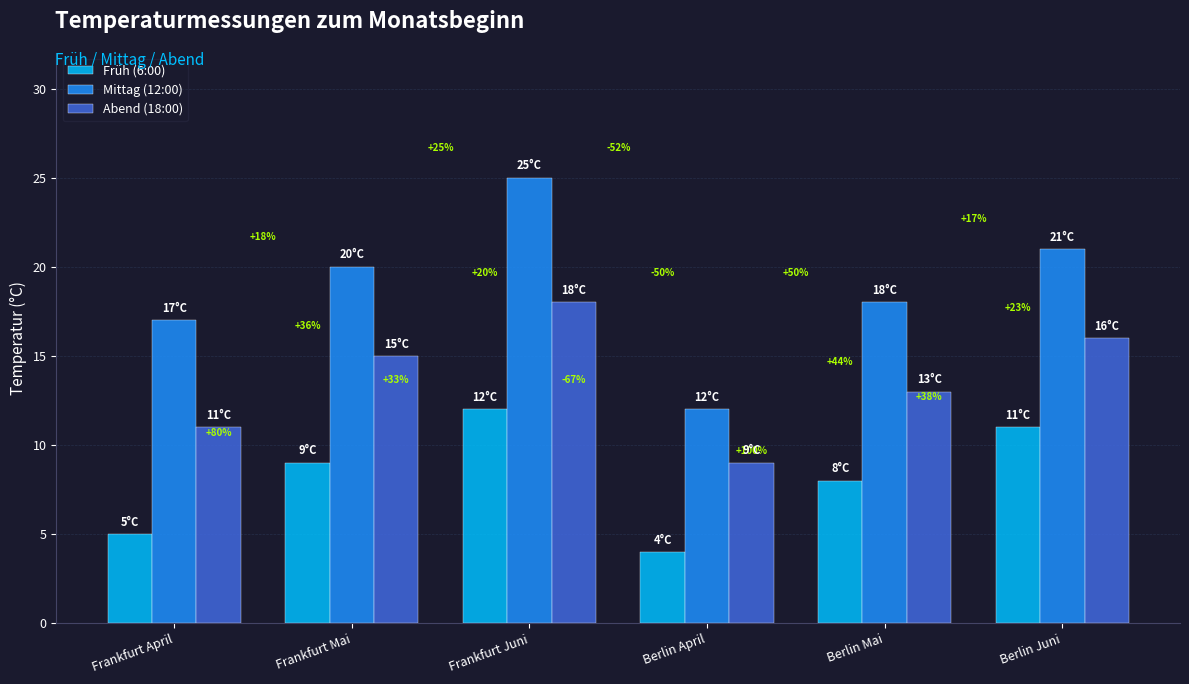

Which series has the largest total across all categories?

Mittag (12:00)